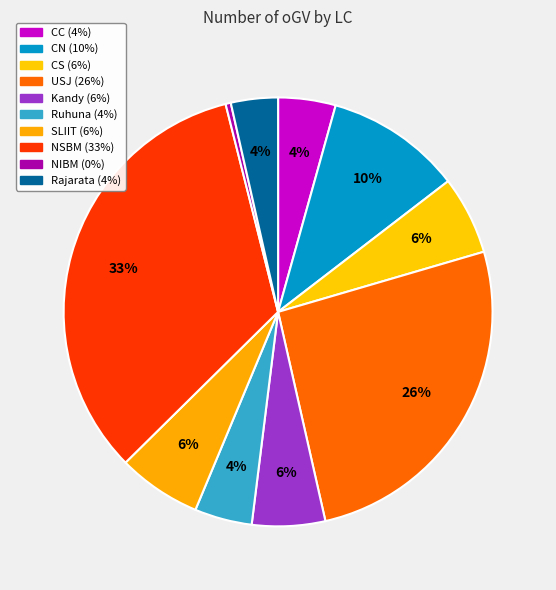

Approximately how many times larger is the value at Rajarata compared to CN?

0.3